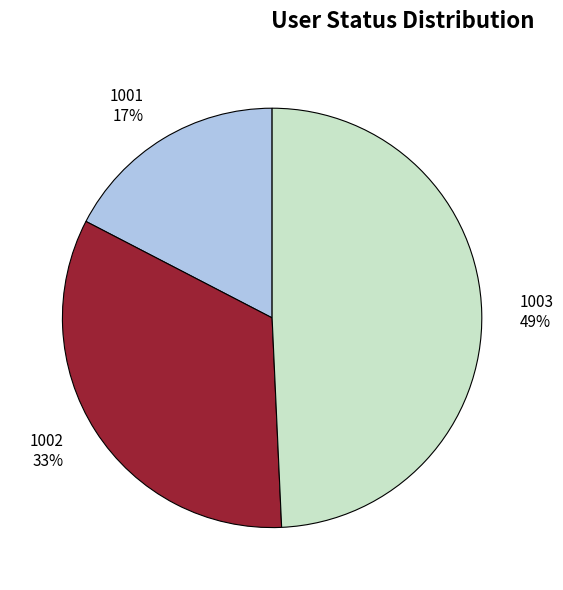

To the nearest percent, what is the combined percentage of 1001 and 1003?

67%